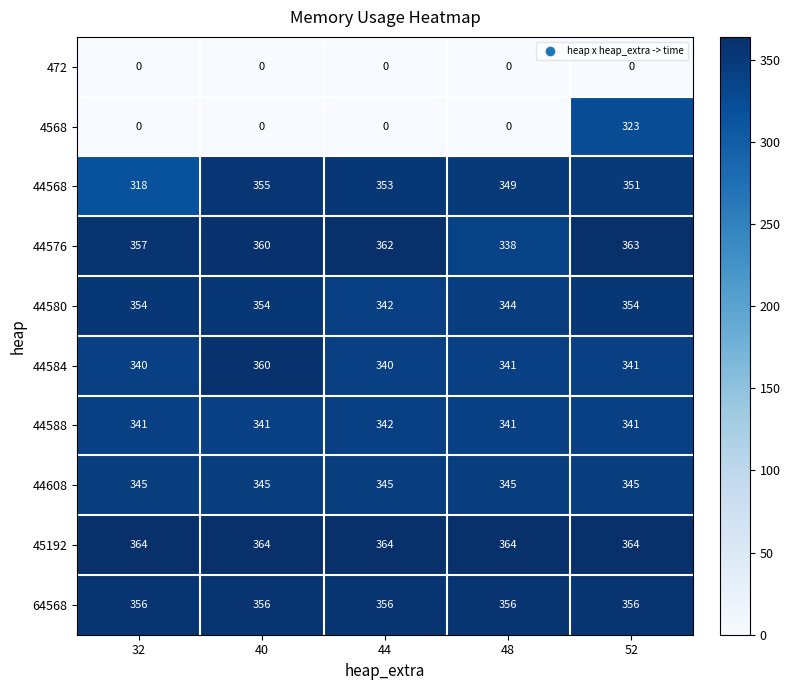

Between 32 and 44, which series saw the biggest shift?

44568